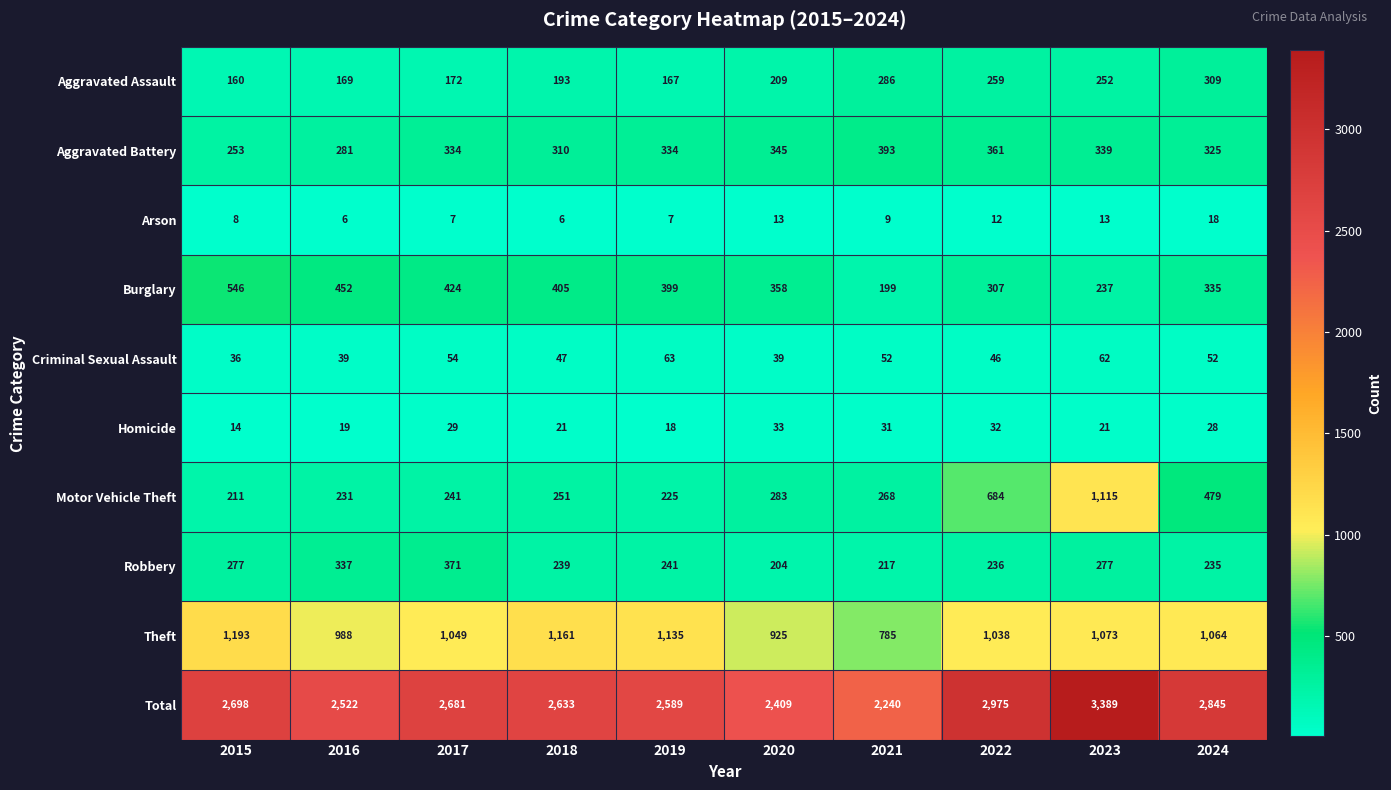

List the series in order of their peak value, lowest first.

Arson, Homicide, Criminal Sexual Assault, Aggravated Assault, Robbery, Aggravated Battery, Burglary, Motor Vehicle Theft, Theft, Total